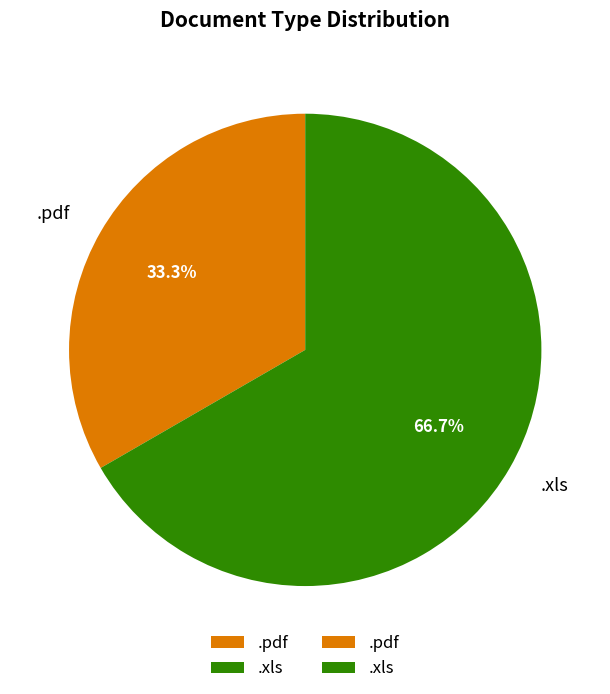

To the nearest percent, what is the difference between the largest and smallest slice percentages?

33%